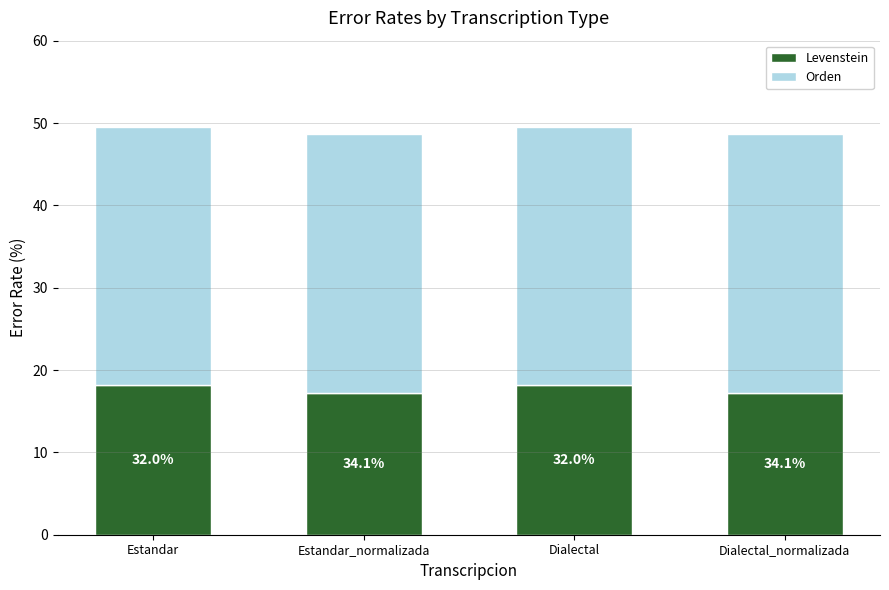

What are all the series names shown in the legend?

Levenstein, Orden